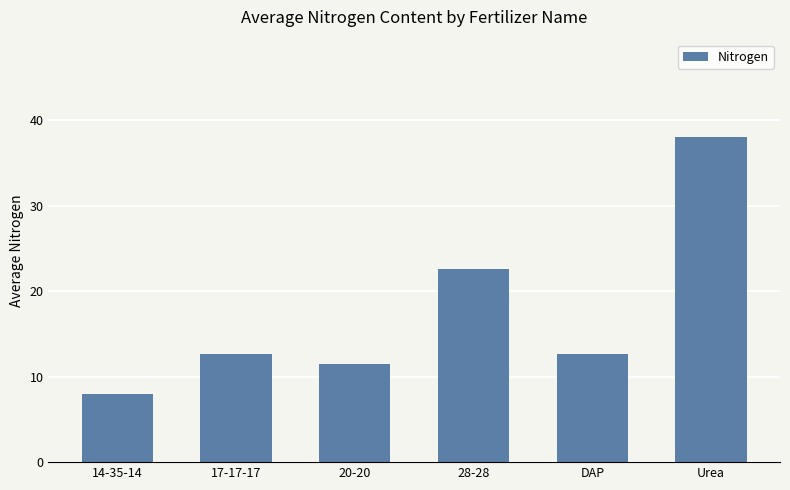

What is the difference between the second highest and second lowest values?

11.1